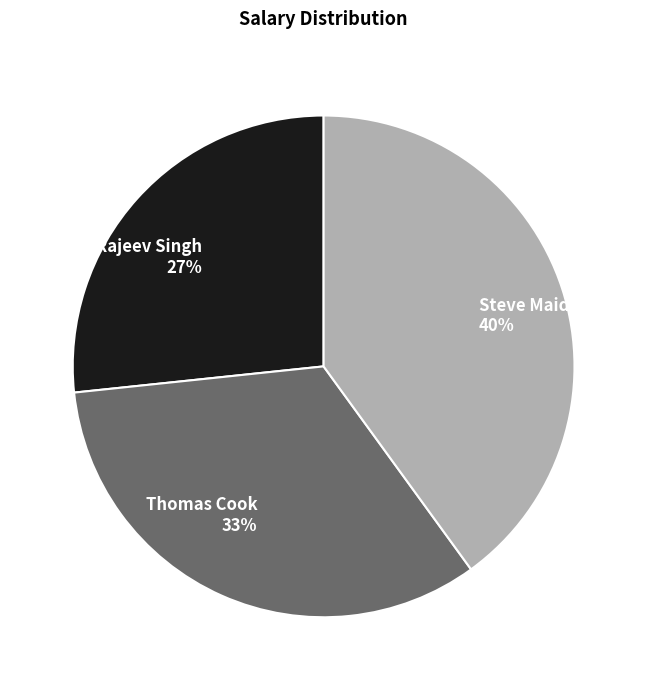

To the nearest percent, what portion does Rajeev Singh represent?

27%